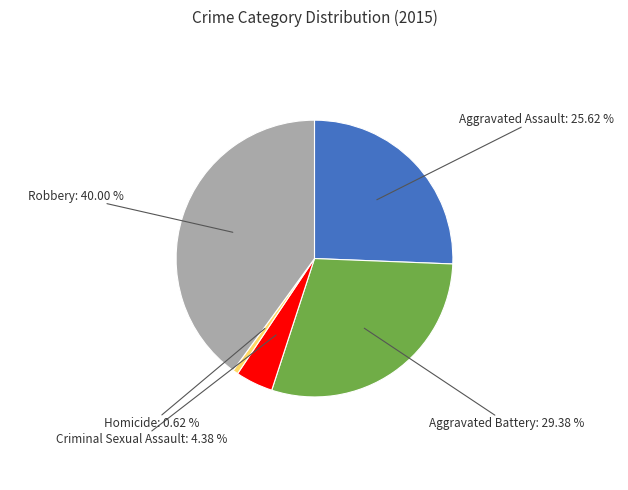

Is there a majority slice in this chart?

No